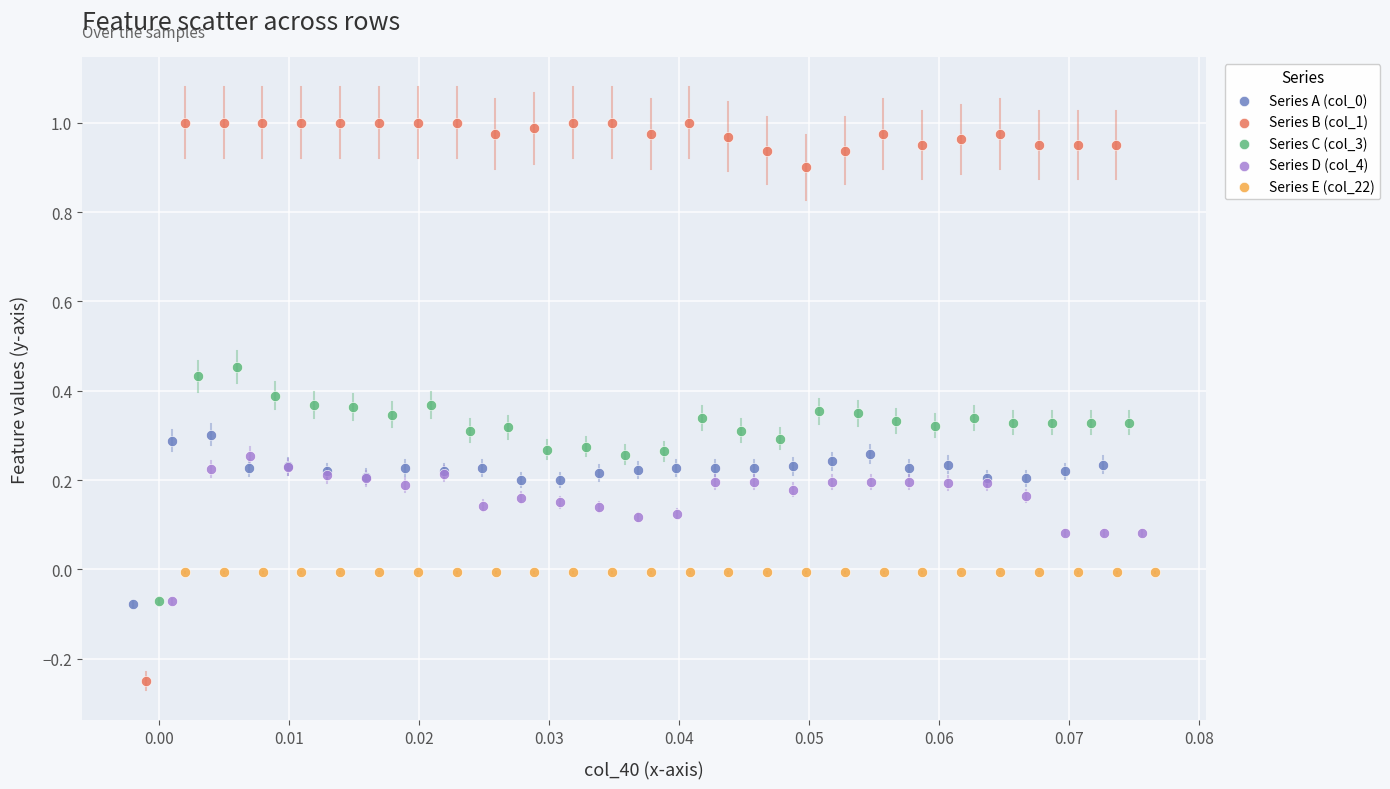

Which series contains the lowest Y value?

Series B (col_1)